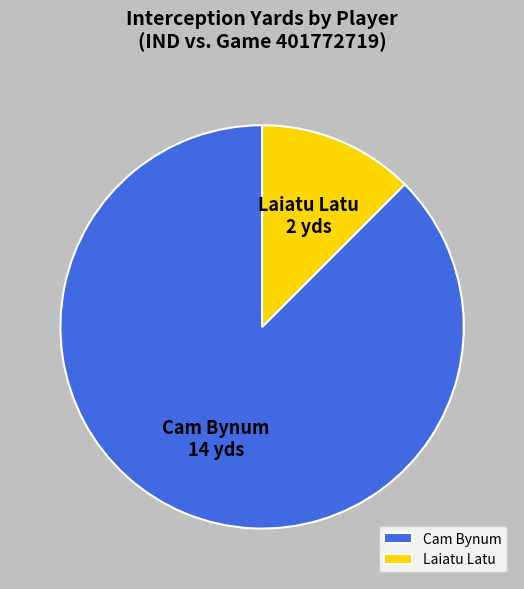

Is the sum of Cam Bynum and Laiatu Latu greater than half?

Yes